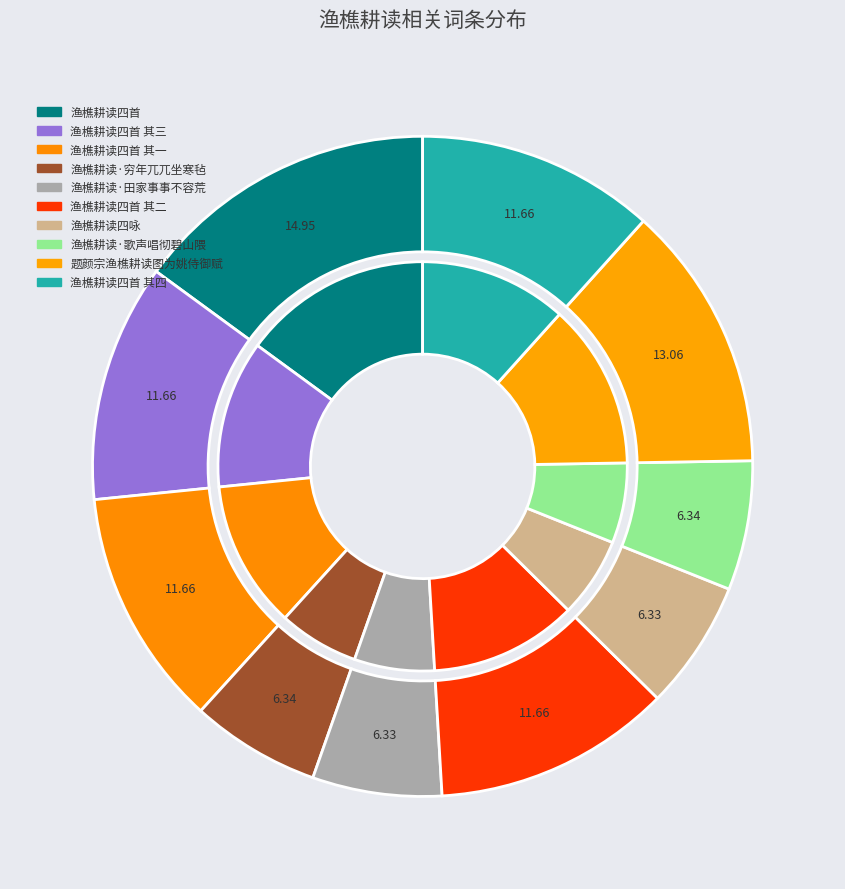

To the nearest percent, what is the average slice percentage?

10%